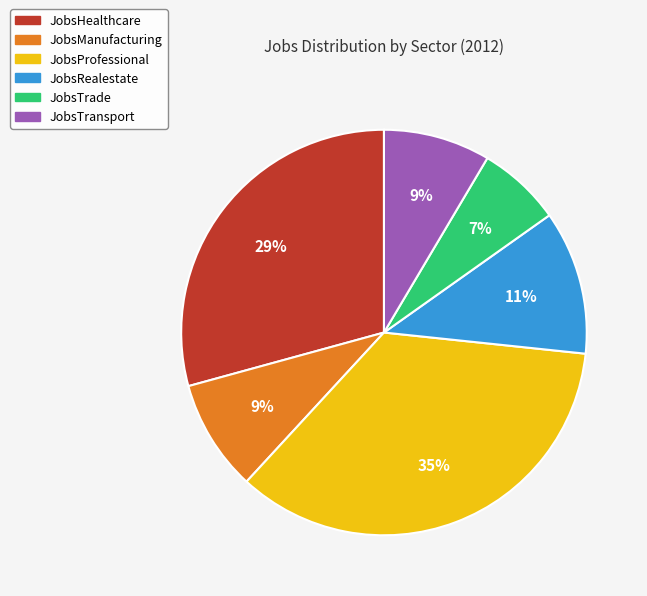

Count the number of slices in the pie.

6